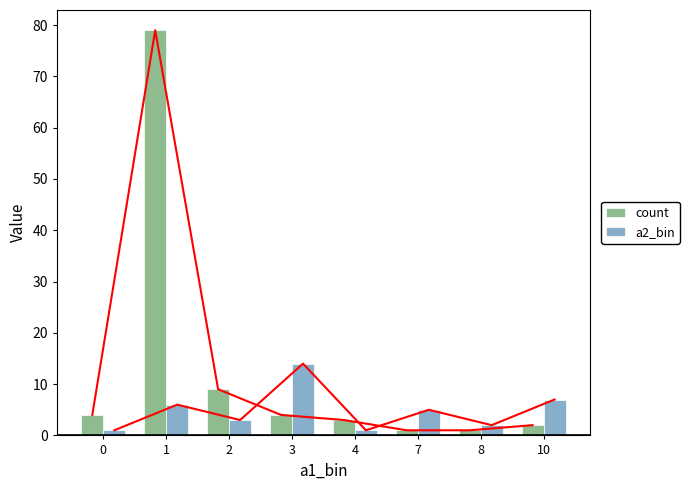

Reading left to right, list all the values displayed in this chart.

count: 4	79	9	4	3	1	1	2
a2_bin: 1	6	3	14	1	5	2	7